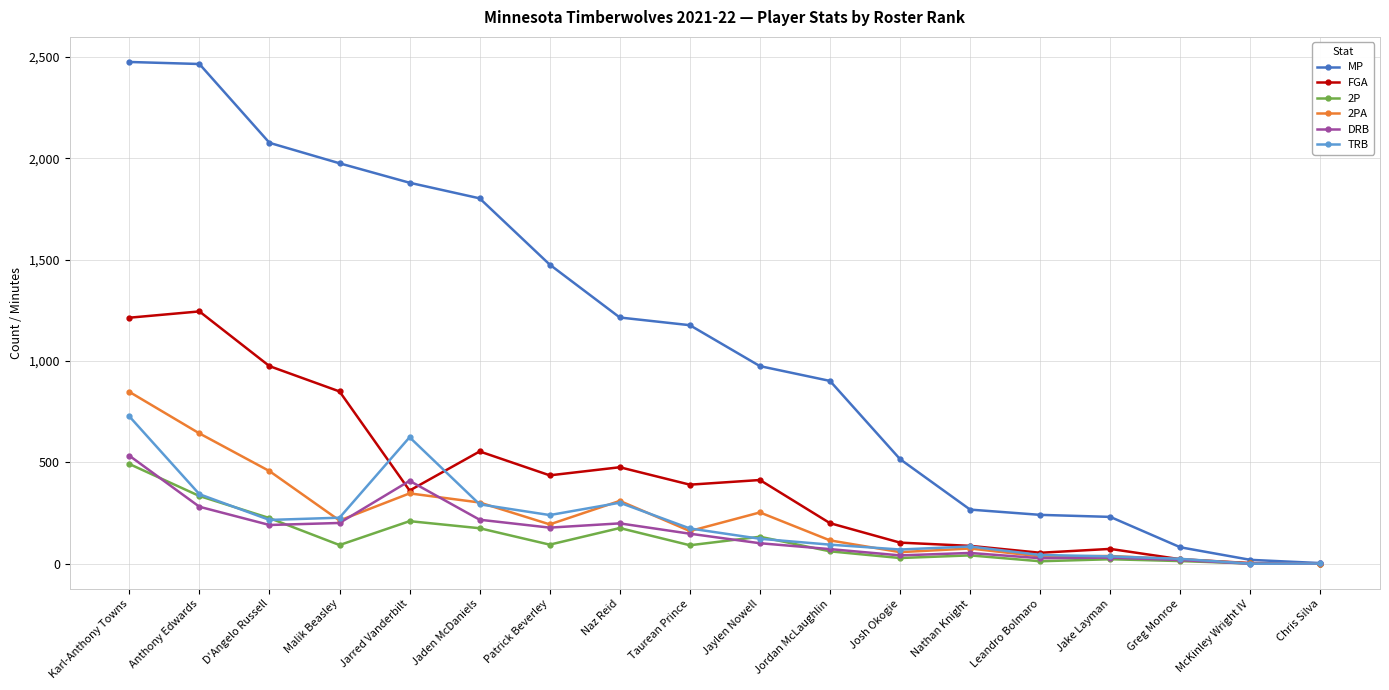

Which series changed the most between D'Angelo Russell and Nathan Knight?

MP